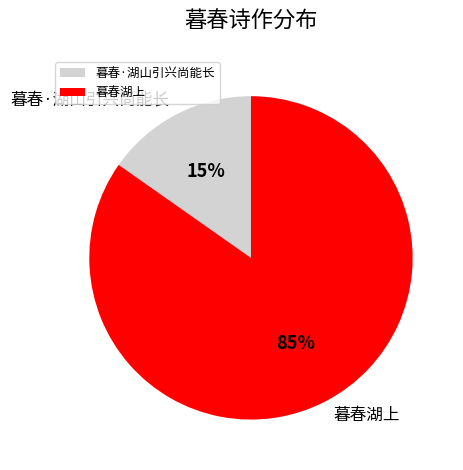

To the nearest percent, what portion does 暮春湖上 represent?

85%